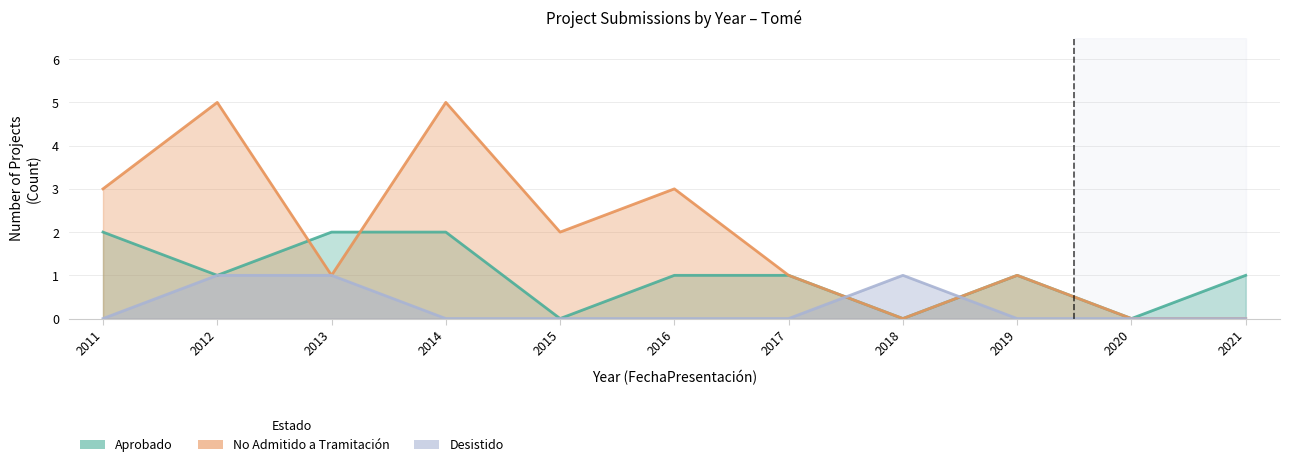

Where do Desistido and Aprobado first cross each other?

2017 and 2018